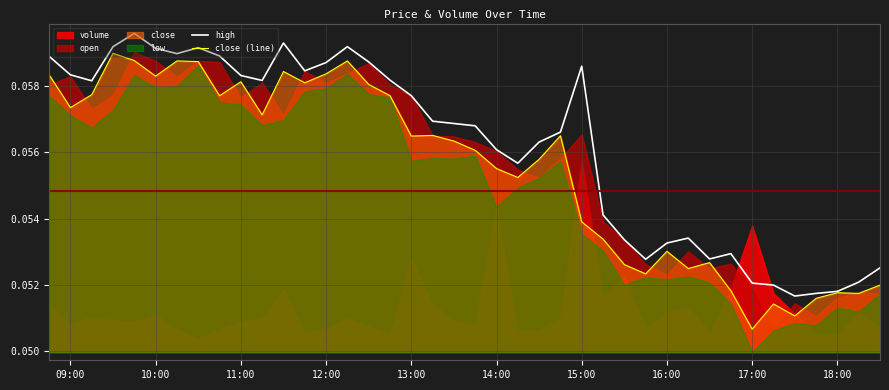

What is the value of the high point at the 15th from the left?

0.1